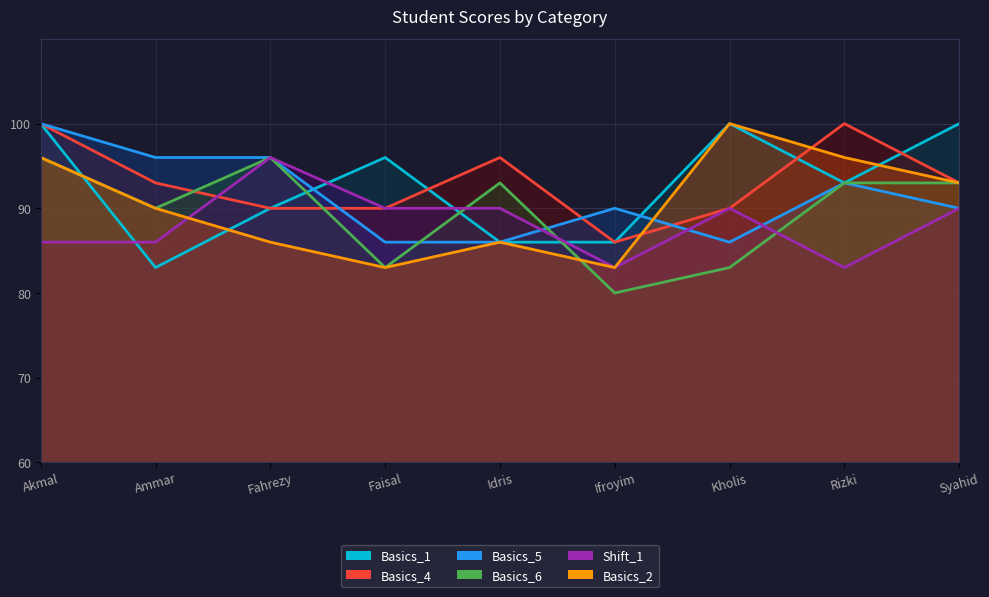

Is it true that Basics_6 equals 136 at Fahrezy?

False